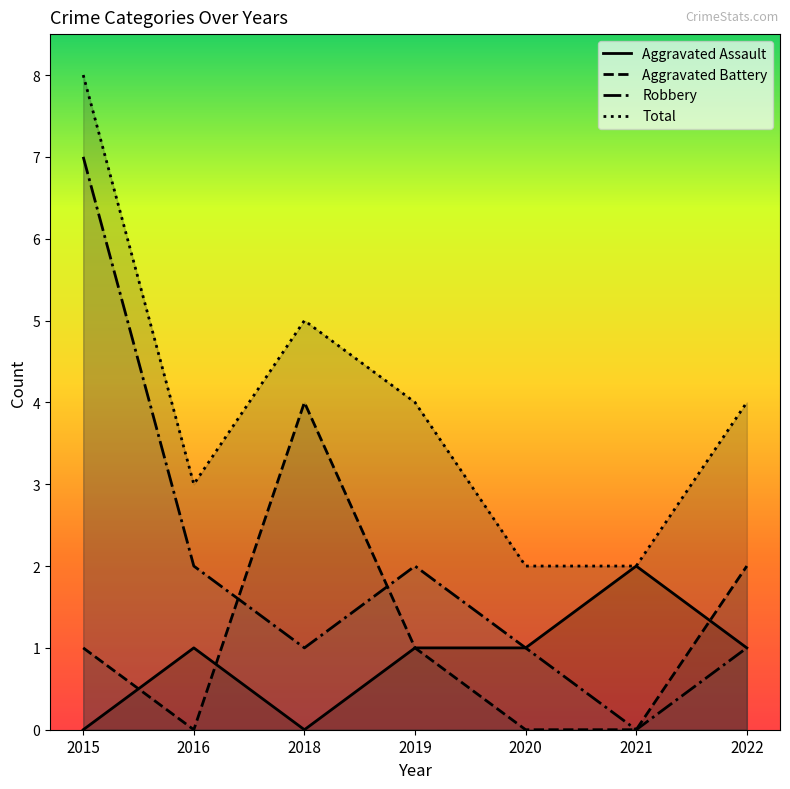

At which label is Total closest to 5?

2018